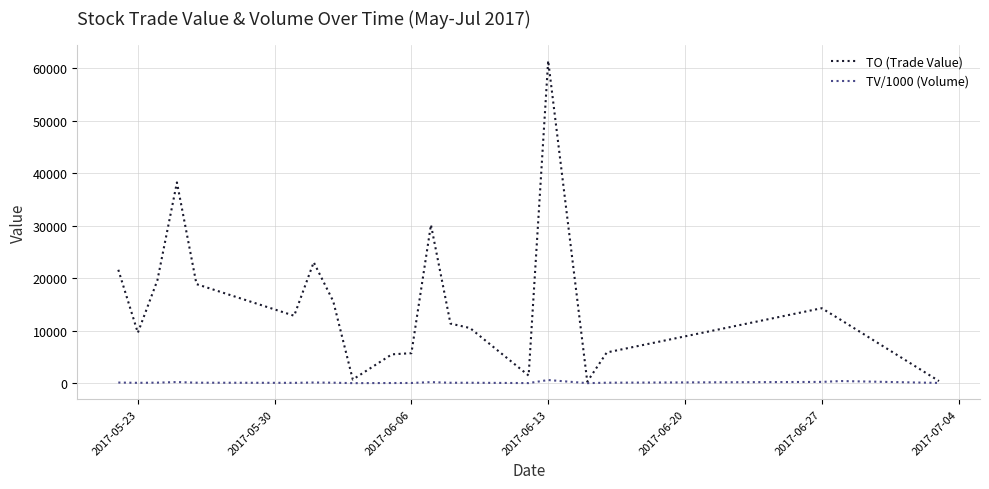

List the series in order of their peak value, highest first.

TO (Trade Value), TV/1000 (Volume)